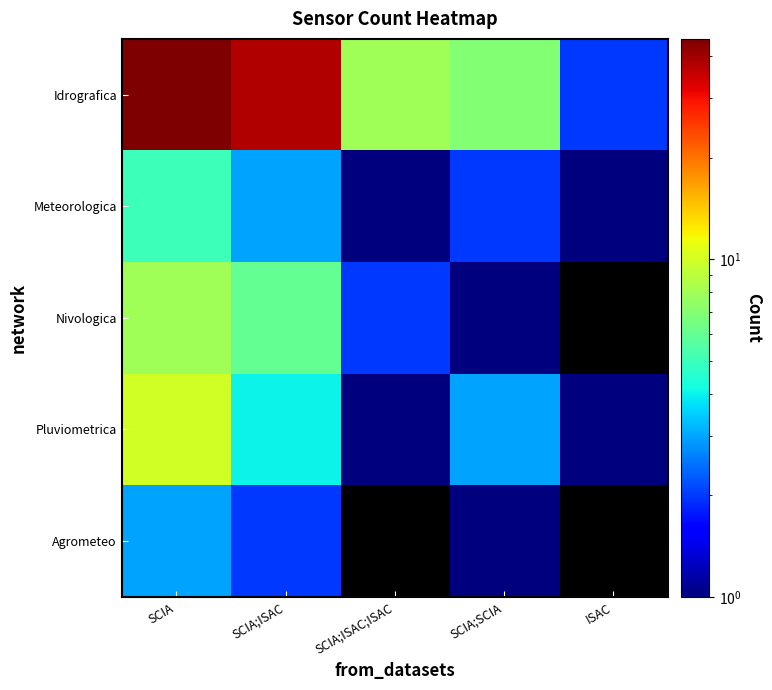

Which series has the largest total across all categories?

Idrografica